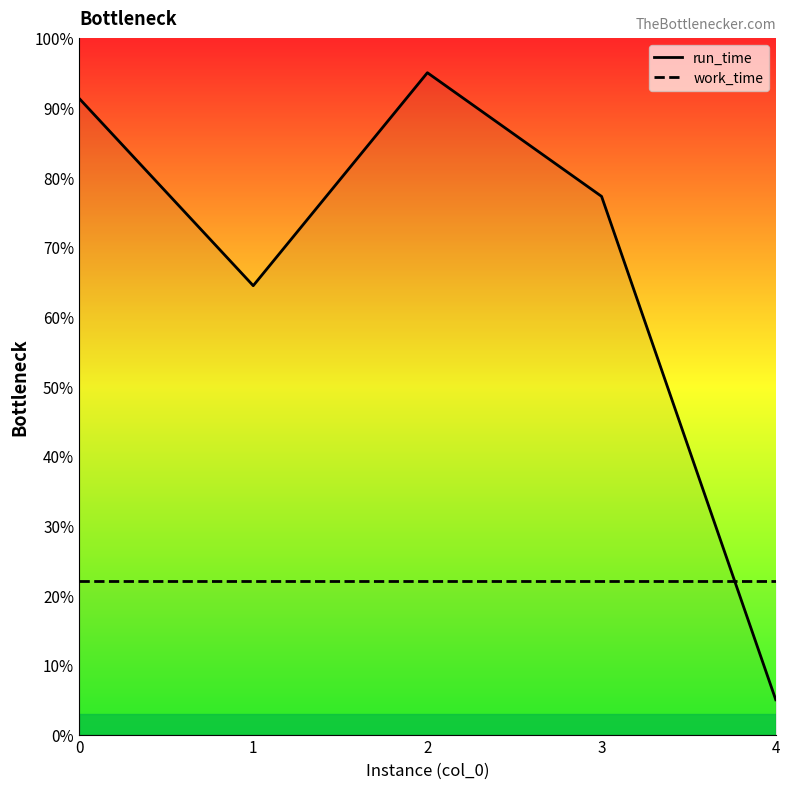

What are all the series names shown in the legend?

run_time, work_time